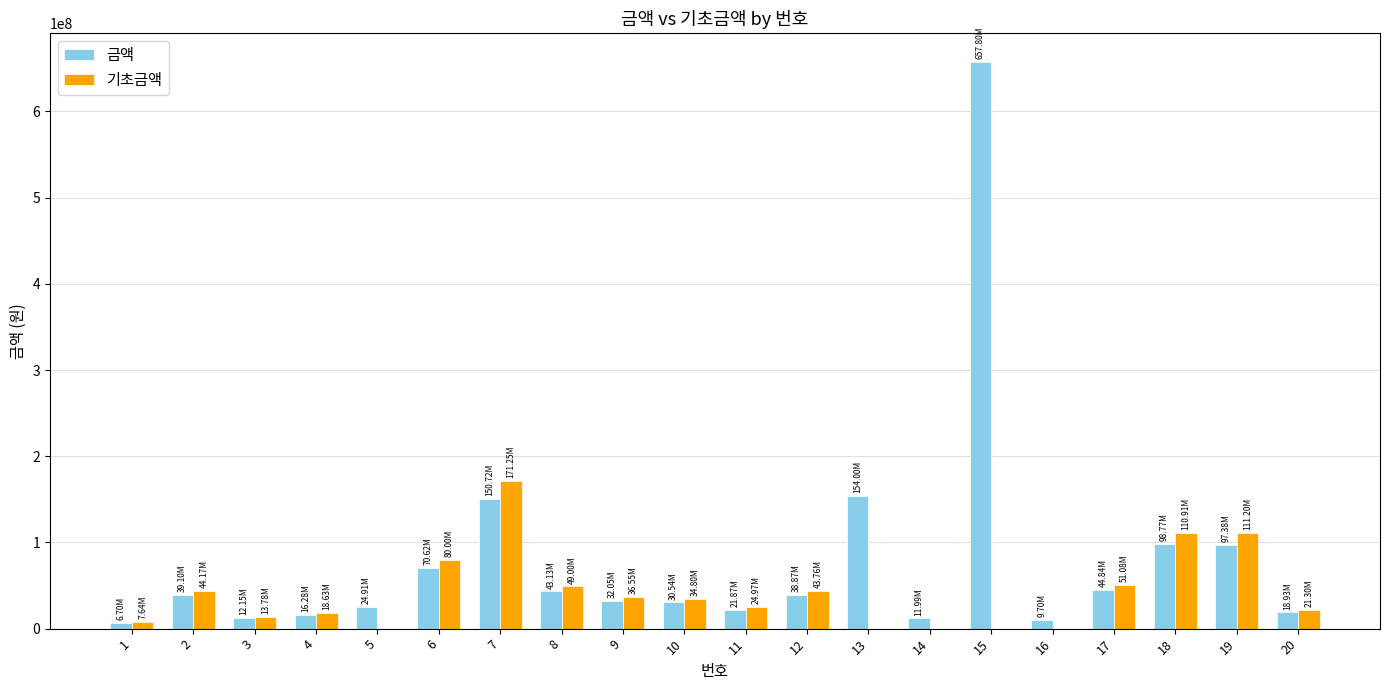

Which series has the largest total across all categories?

금액